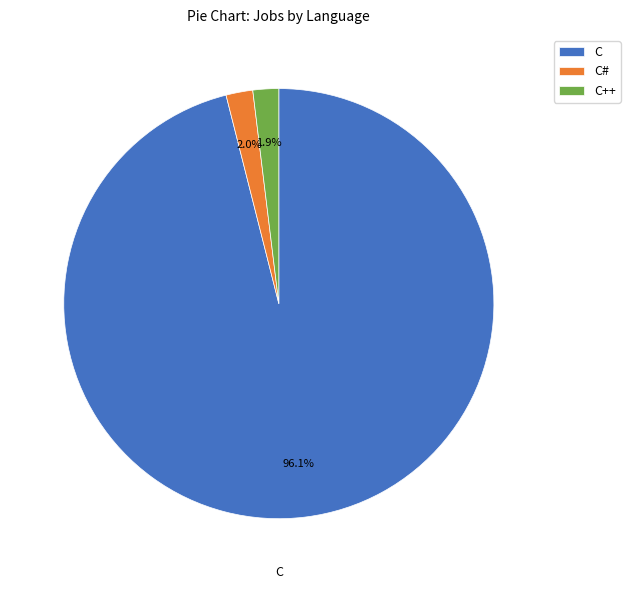

What is the largest slice in the pie chart?

C